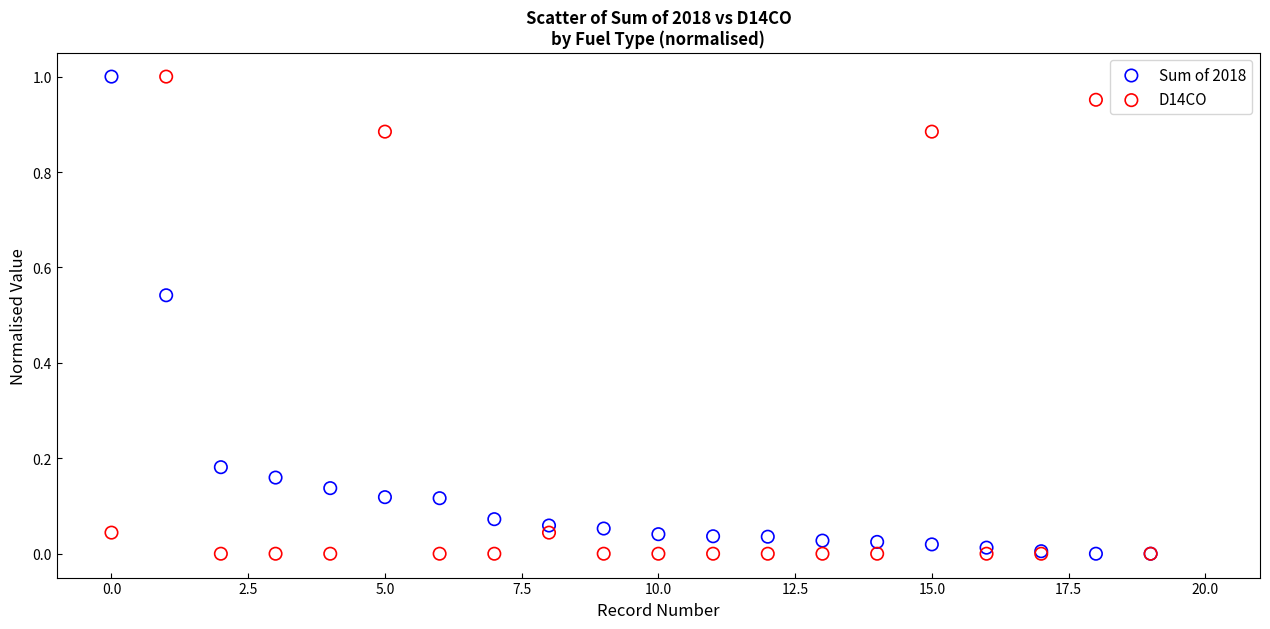

What are all the series names shown in the legend?

Sum of 2018, D14CO